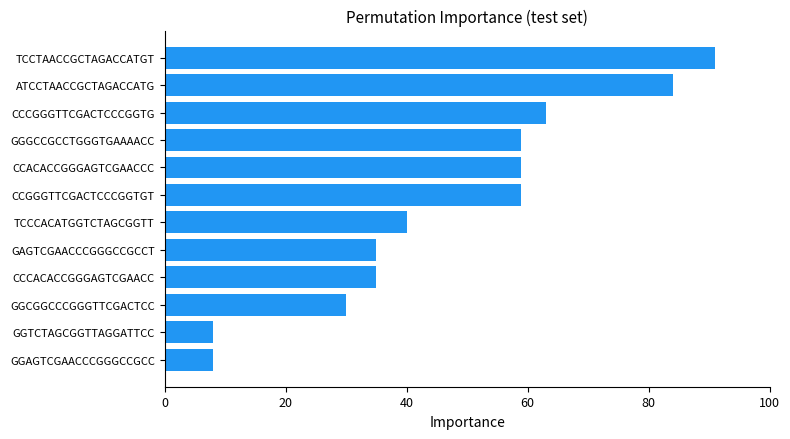

What is the greatest value displayed?

91